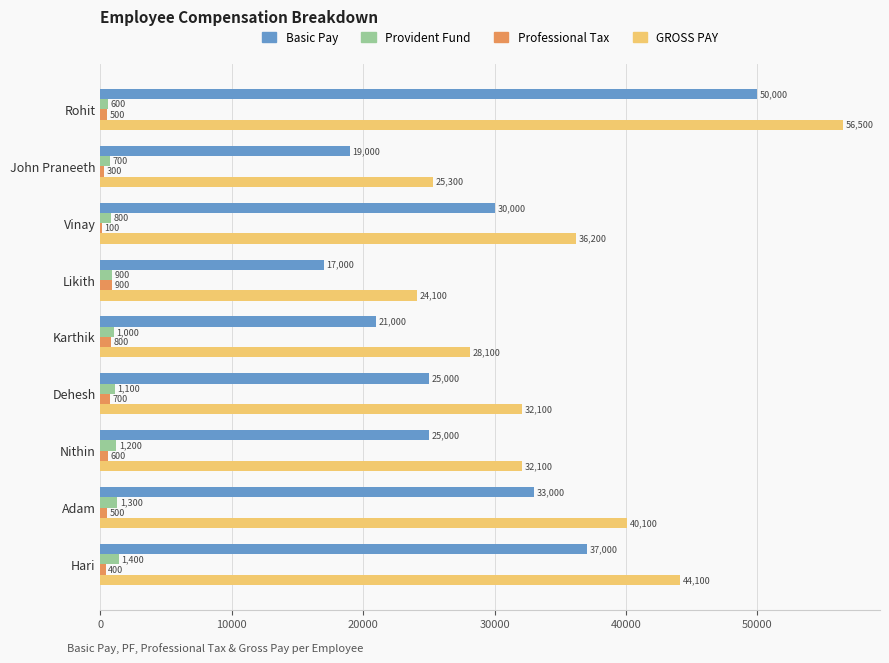

At which label is Provident Fund closest to 1000?

Karthik